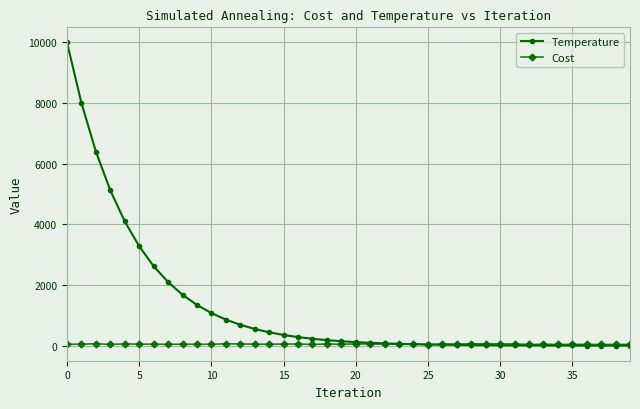

True or false: Cost has more than 2 interior local peaks.

True